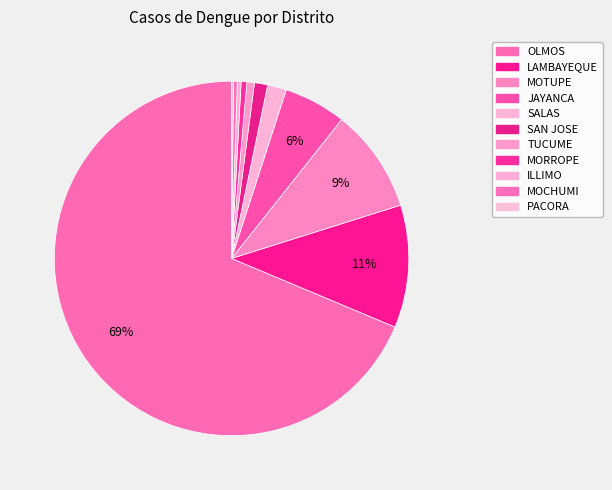

Is the sum of SAN JOSE and TUCUME greater than half?

No